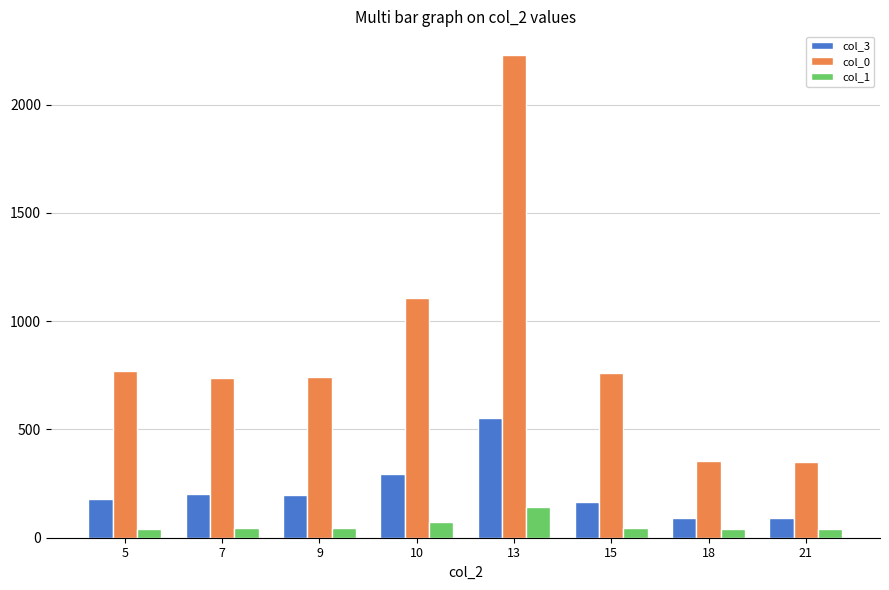

The value of col_0 at 10 is 1736. True or false?

False